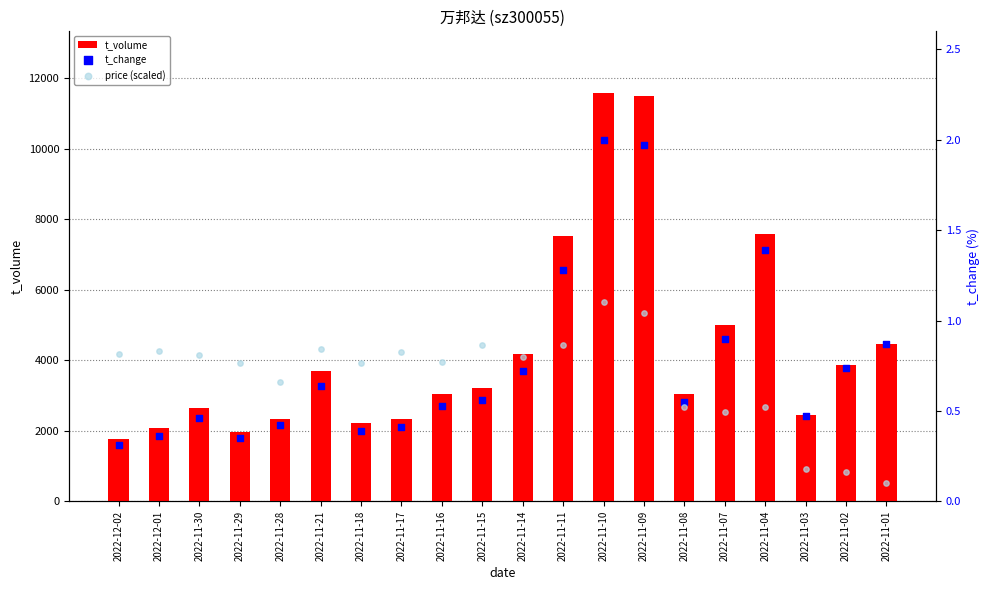

What are all the series names shown in the legend?

t_volume, t_change, price (scaled)